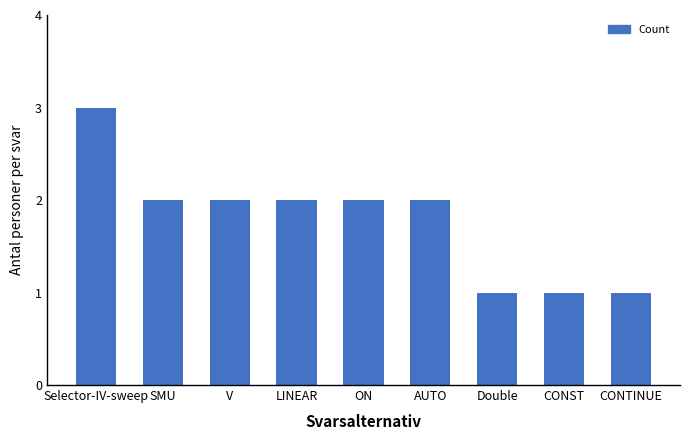

Is it true that the value at Selector-IV-sweep is 1?

False